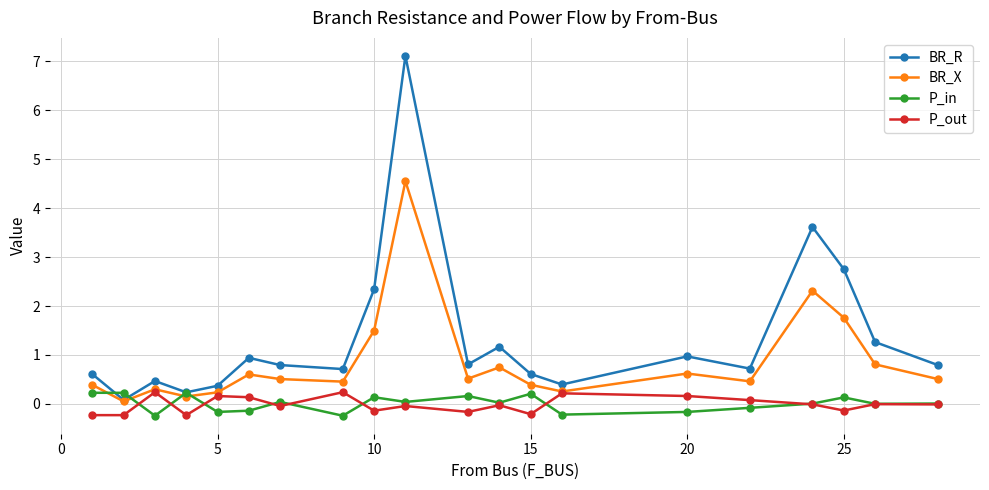

What is the greatest value displayed?

7.1